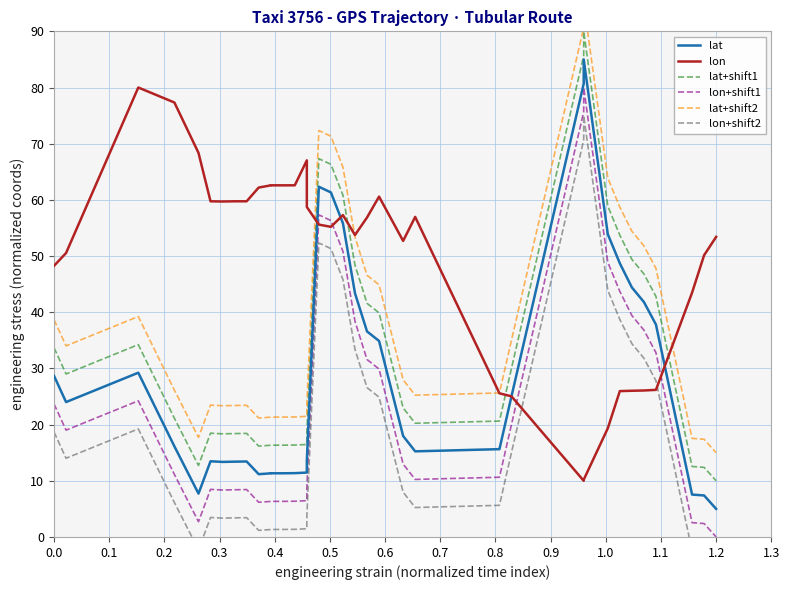

Does the chart display data point markers on the line(s)?

No